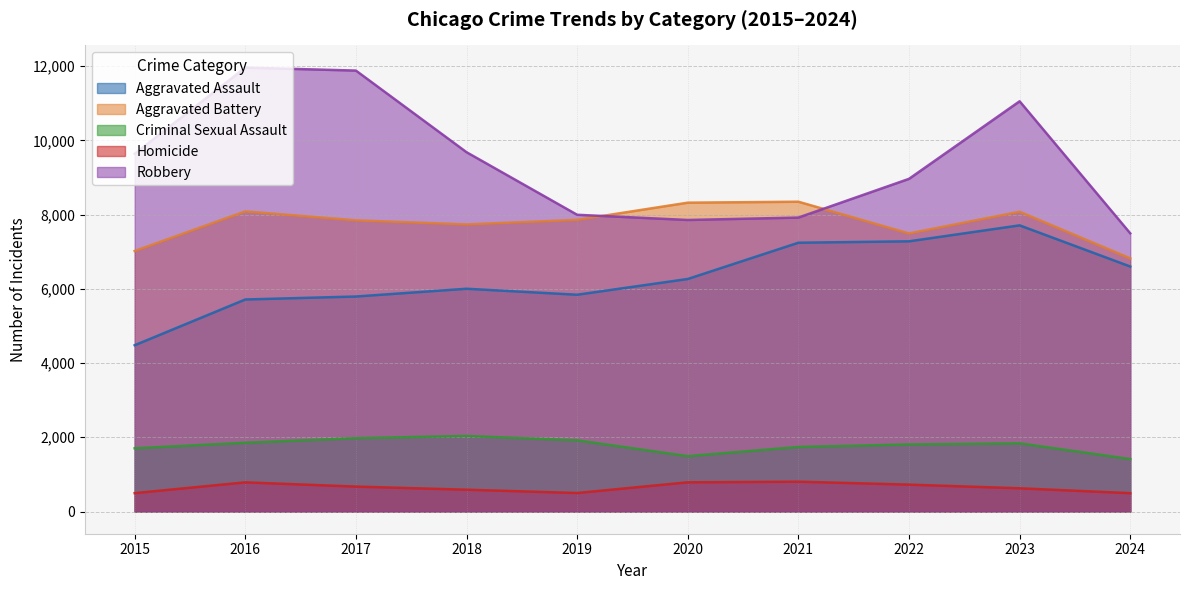

In Robbery, how many points are lower than both neighbors (excluding endpoints)?

1